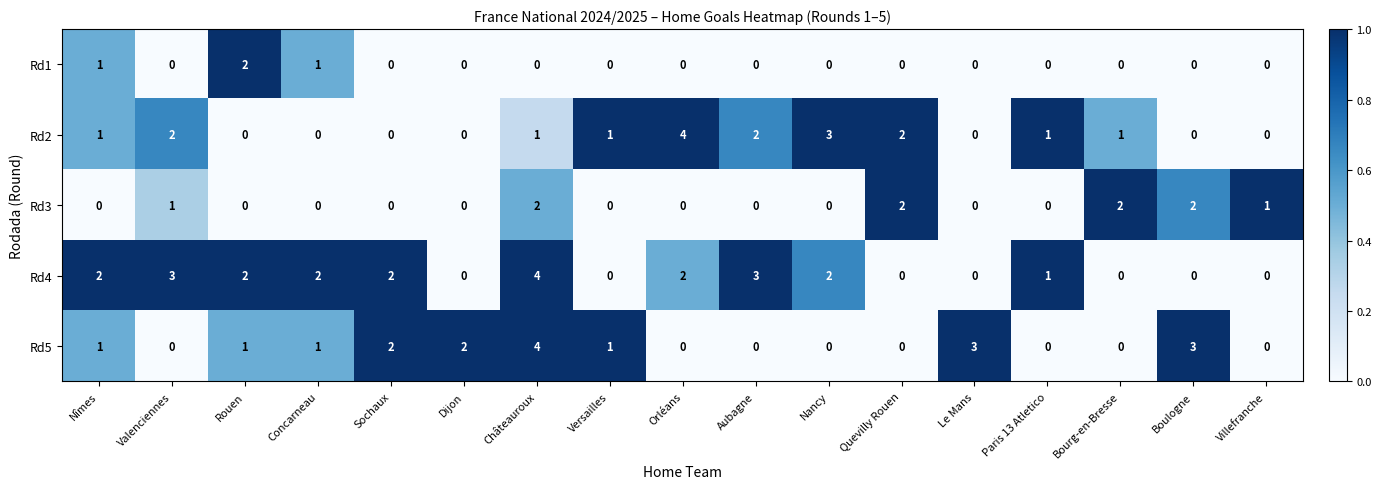

What is the sum of all Rd1 values?

4